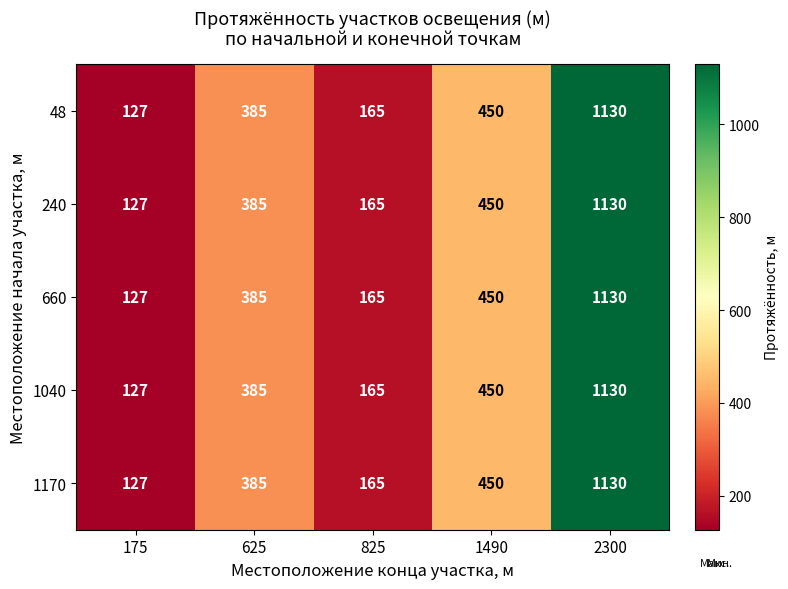

List the labels in order of 1040 value, smallest first.

175, 825, 625, 1490, 2300